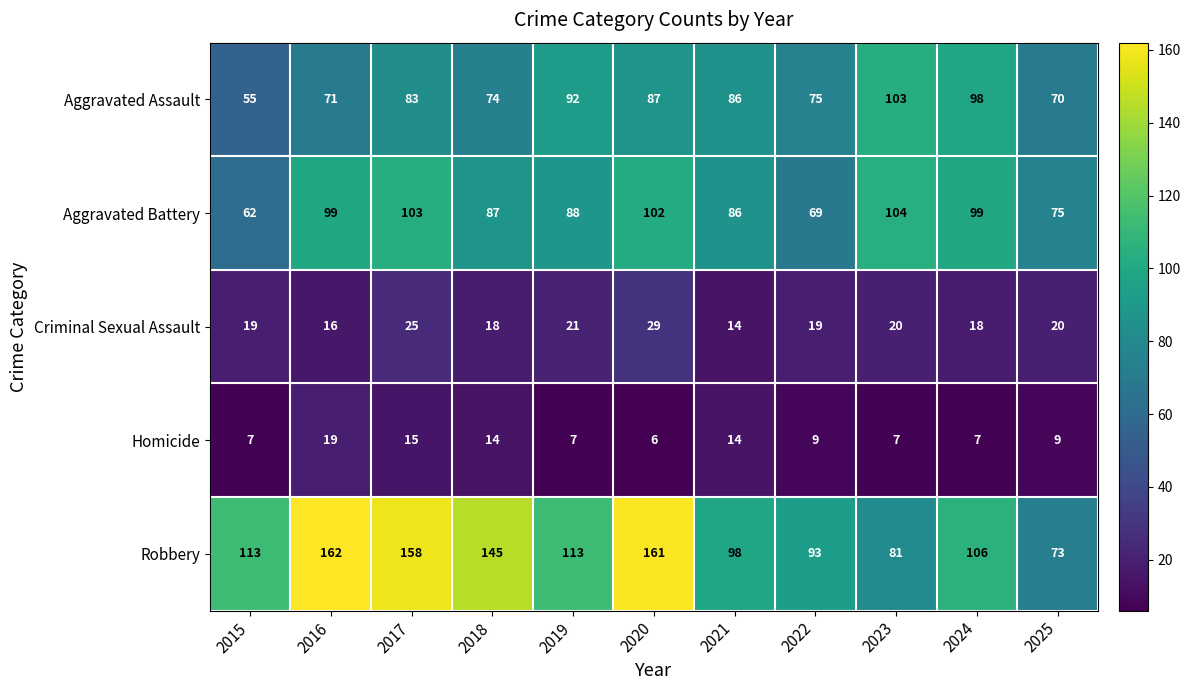

At which label does Aggravated Battery first exceed 88?

2016